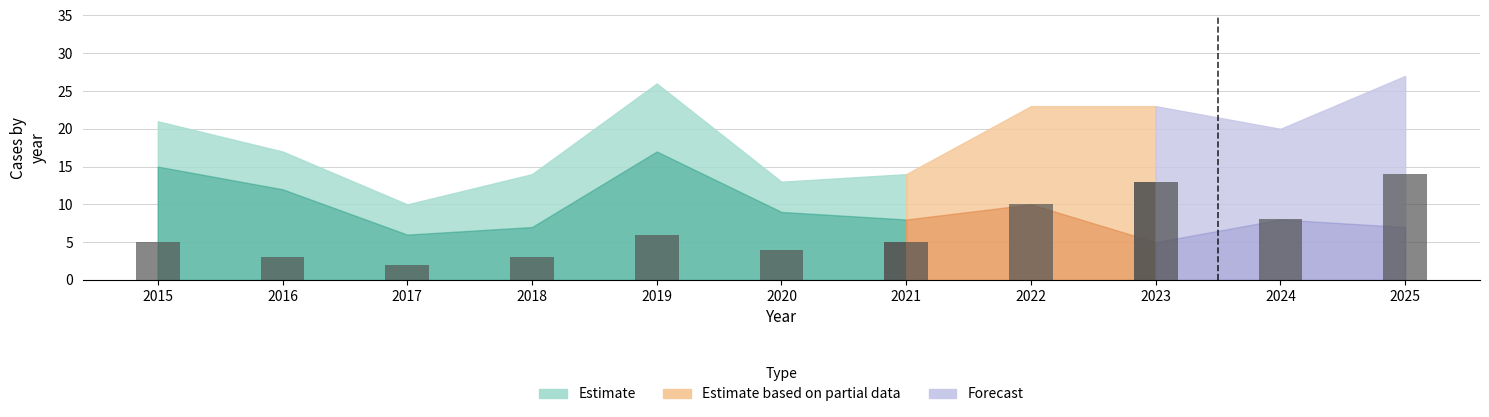

The Aggravated Assault series shows 2 at 2016. True or false?

False